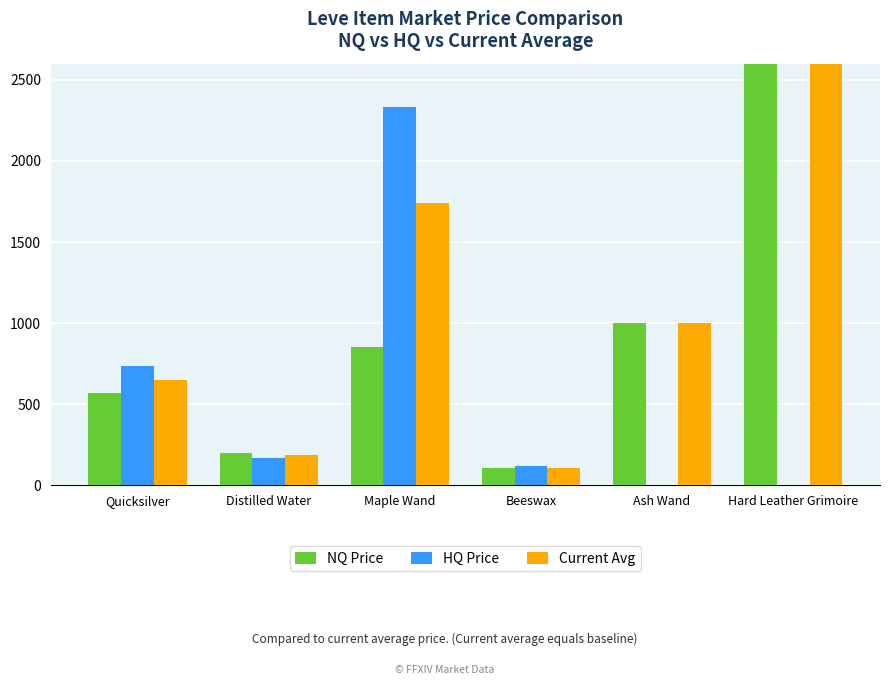

Reading left to right, transcribe all the data shown in this chart.

NQ Price: Quicksilver=572.1	Distilled Water=198.0	Maple Wand=852.5	Beeswax=107.9	Ash Wand=1000.0	Hard Leather Grimoire=4499.8
HQ Price: Quicksilver=735.6	Distilled Water=171.2	Maple Wand=2333.3	Beeswax=120.0	Ash Wand=0.0	Hard Leather Grimoire=0.0
Current Avg: Quicksilver=648.4	Distilled Water=188.3	Maple Wand=1741.0	Beeswax=109.1	Ash Wand=1000.0	Hard Leather Grimoire=4499.8